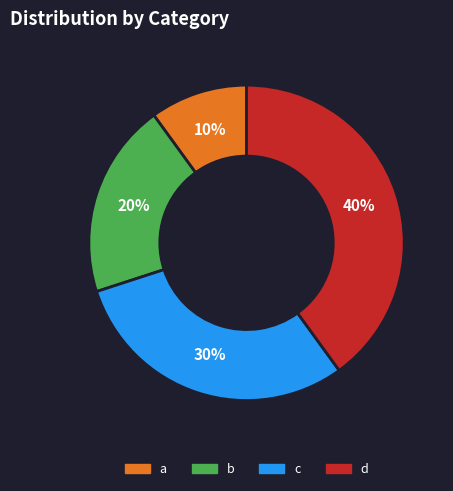

To the nearest percent, what is the difference between the a and b slice percentages?

10%